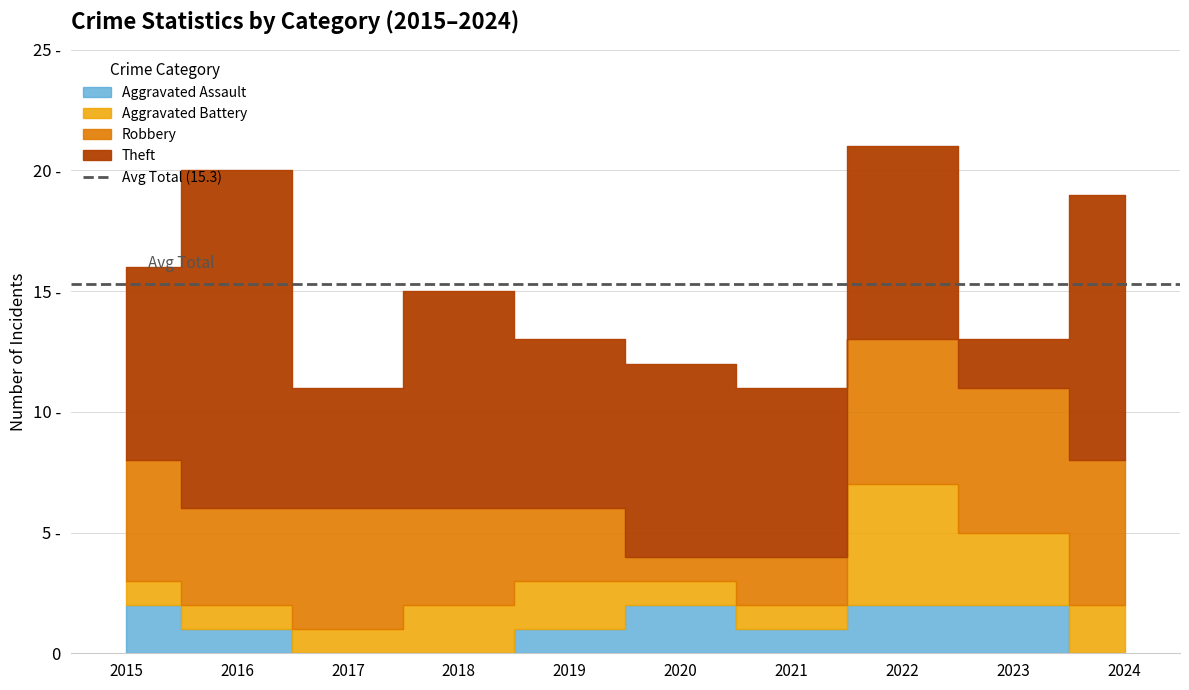

Rank the series at 2019 from lowest to highest value.

Aggravated Assault, Aggravated Battery, Robbery, Theft, Total